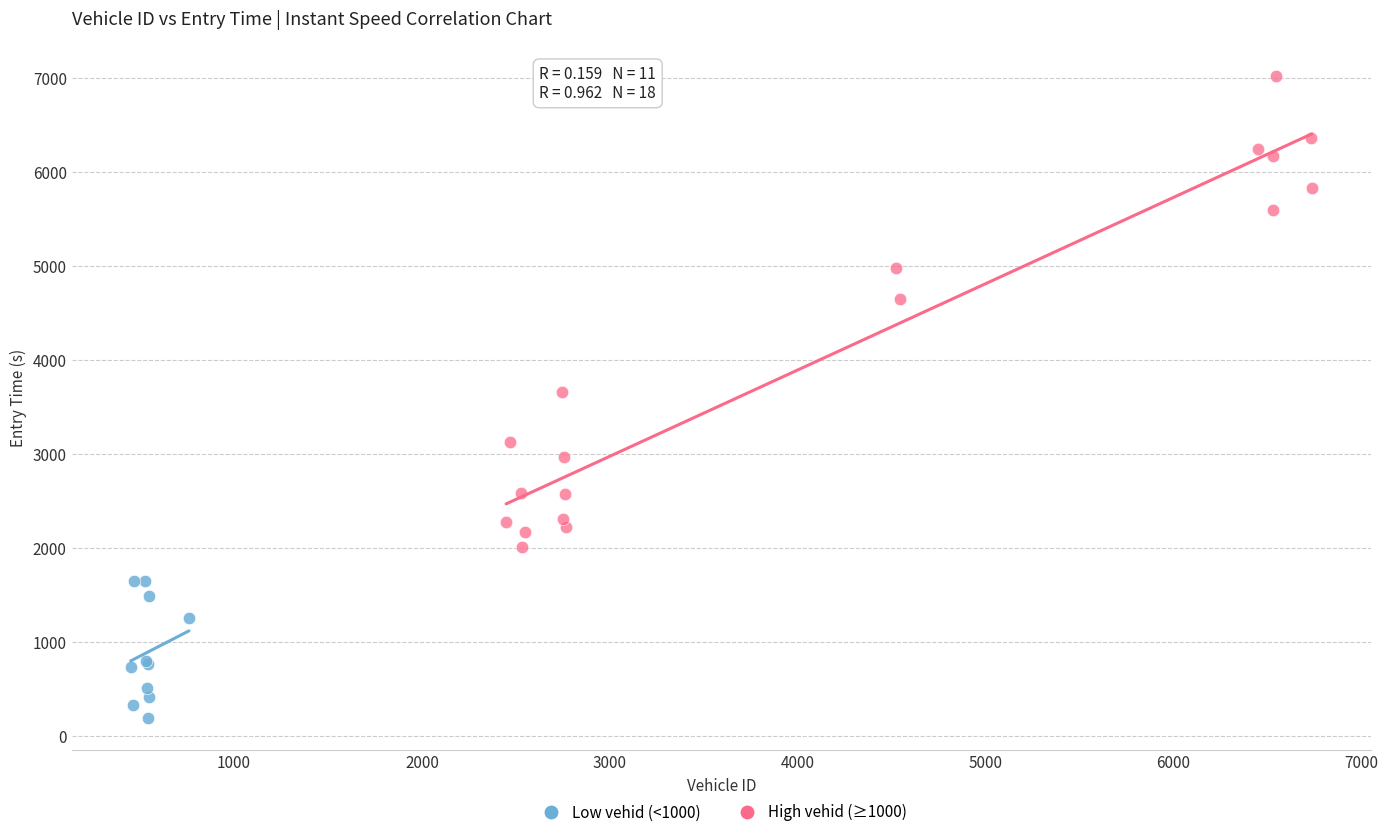

Which series has the widest spread of Y values?

High vehid (≥1000)